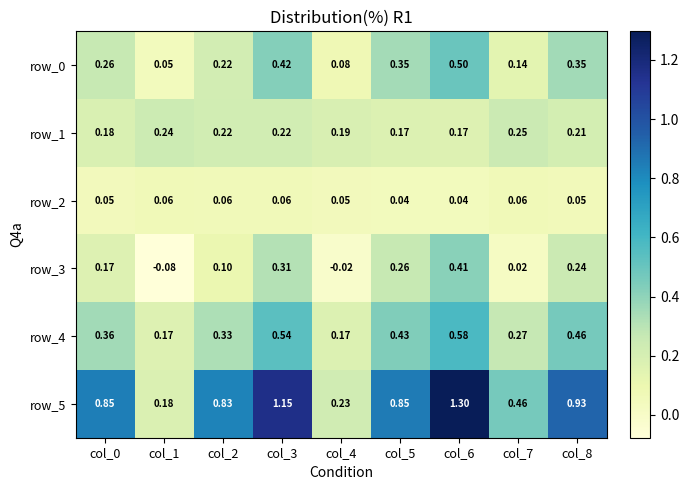

Count the row_1 values in the range 0 to 1.

9